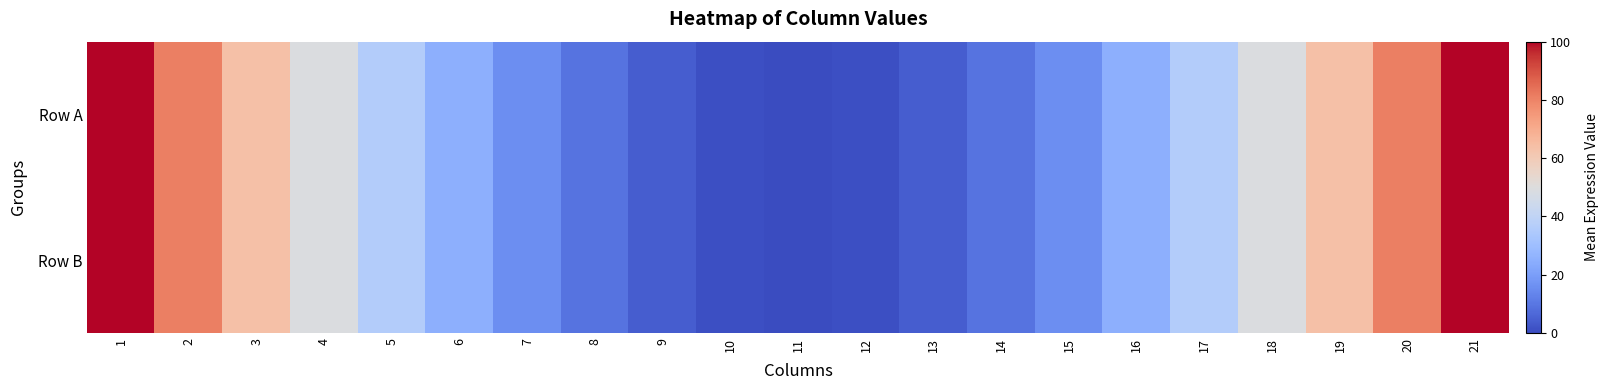

Which series has the widest spread of values?

Row A